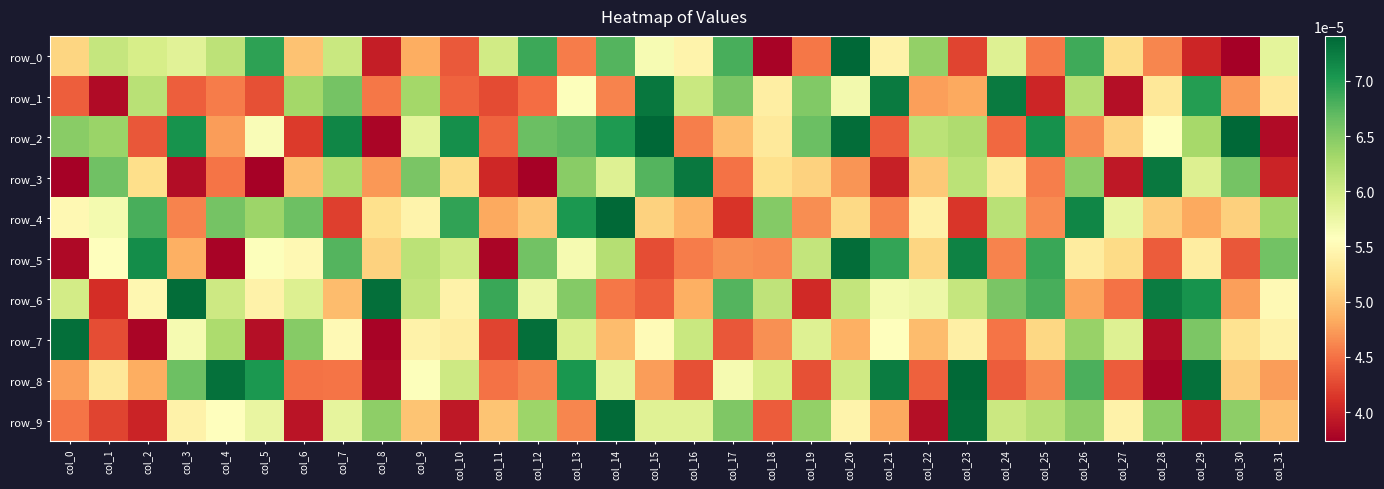

List the series in order of their peak value, highest first.

row_2, row_0, row_4, row_8, row_9, row_5, row_6, row_7, row_1, row_3